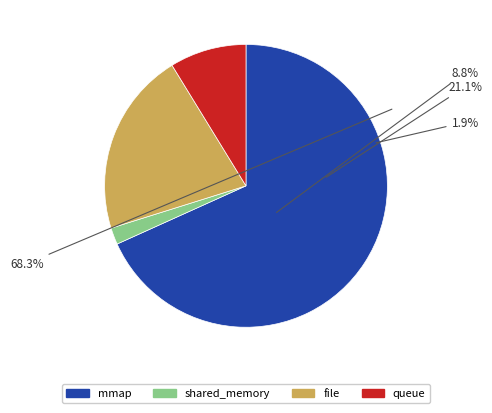

Which has a higher value, file or shared_memory?

file